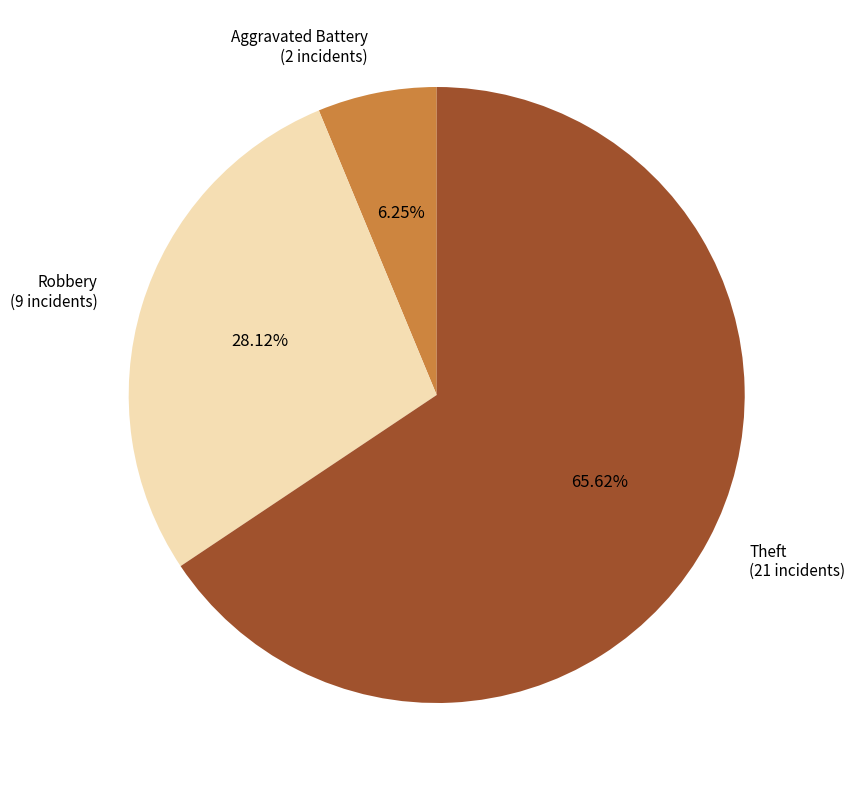

Count the number of slices in the pie.

3